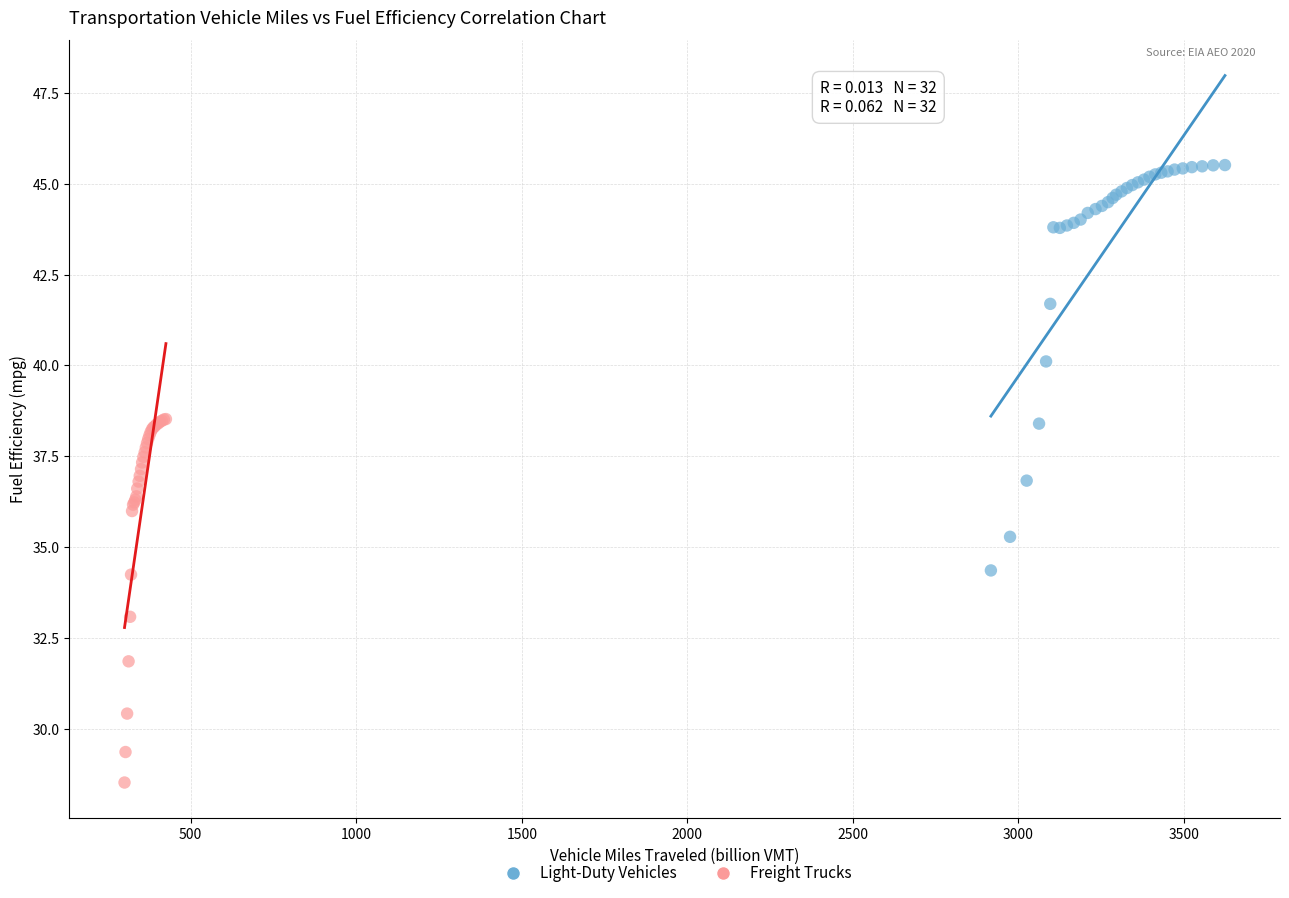

Which series has the largest Y range (max minus min)?

Light-Duty Vehicles